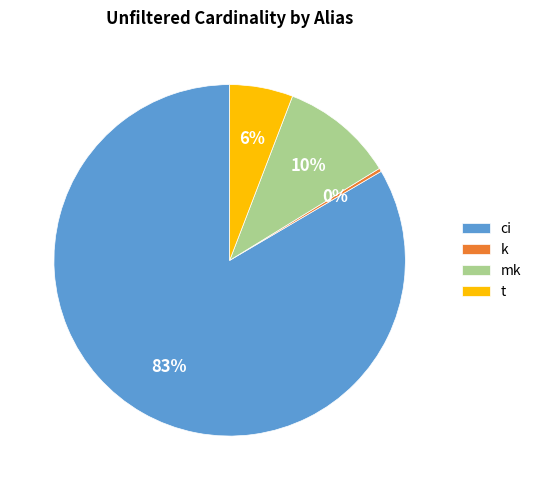

To the nearest percent, what is the average slice percentage?

25%